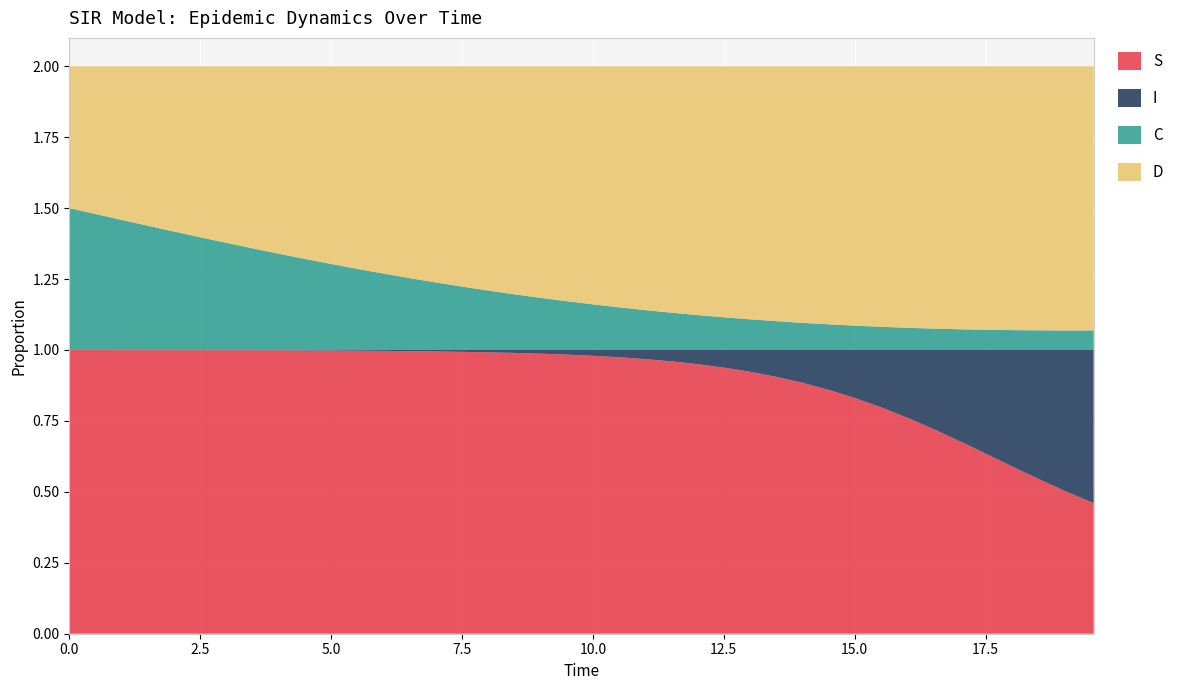

Reading right to left, what are all the values shown in this chart?

S: 0.5	0.5	0.5	0.6	0.6	0.7	0.7	0.8	0.8	0.8	0.9	0.9	0.9	0.9	0.9	0.9	1.0	1.0	1.0	1.0	1.0	1.0	1.0	1.0	1.0	1.0	1.0	1.0	1.0	1.0	1.0	1.0	1.0	1.0	1.0	1.0	1.0	1.0	1.0	1.0
I: 0.5	0.5	0.5	0.4	0.4	0.3	0.3	0.2	0.2	0.2	0.1	0.1	0.1	0.1	0.1	0.1	0.0	0.0	0.0	0.0	0.0	0.0	0.0	0.0	0.0	0.0	0.0	0.0	0.0	0.0	0.0	0.0	0.0	0.0	0.0	0.0	0.0	0.0	0.0	0.0
C: 0.1	0.1	0.1	0.1	0.1	0.1	0.1	0.1	0.1	0.1	0.1	0.1	0.1	0.1	0.1	0.1	0.1	0.1	0.1	0.2	0.2	0.2	0.2	0.2	0.2	0.2	0.3	0.3	0.3	0.3	0.3	0.3	0.4	0.4	0.4	0.4	0.4	0.5	0.5	0.5
D: 0.9	0.9	0.9	0.9	0.9	0.9	0.9	0.9	0.9	0.9	0.9	0.9	0.9	0.9	0.9	0.9	0.9	0.9	0.9	0.8	0.8	0.8	0.8	0.8	0.8	0.8	0.7	0.7	0.7	0.7	0.7	0.7	0.6	0.6	0.6	0.6	0.6	0.5	0.5	0.5